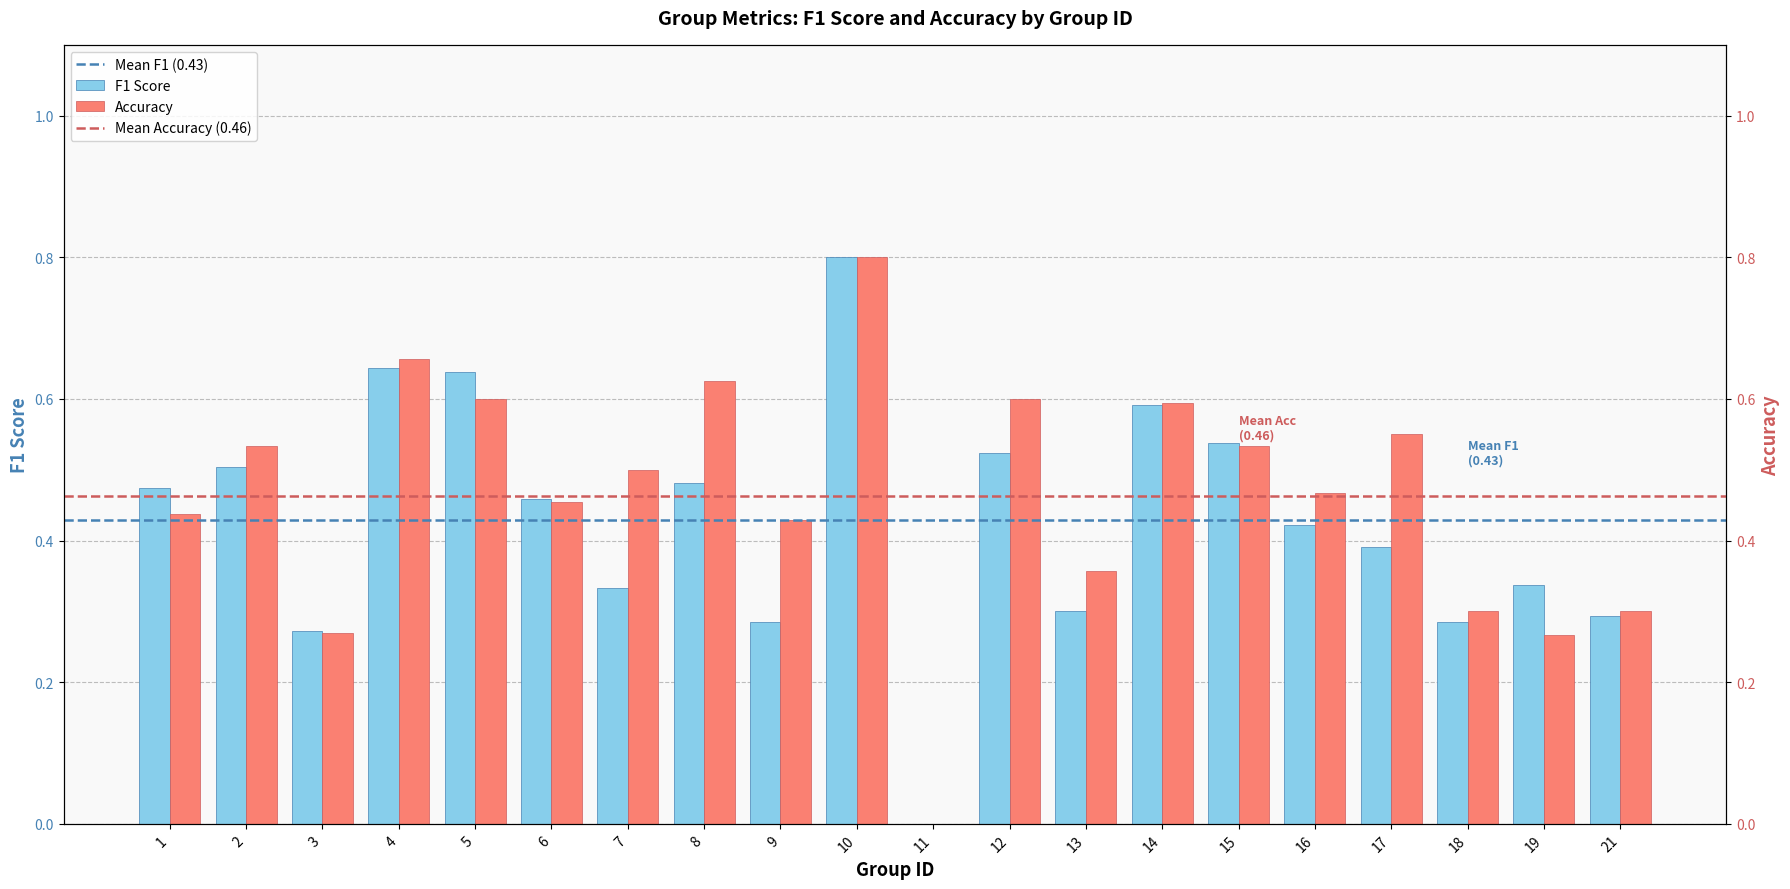

Rank the series by their average value, from lowest to highest.

F1 Score, Accuracy